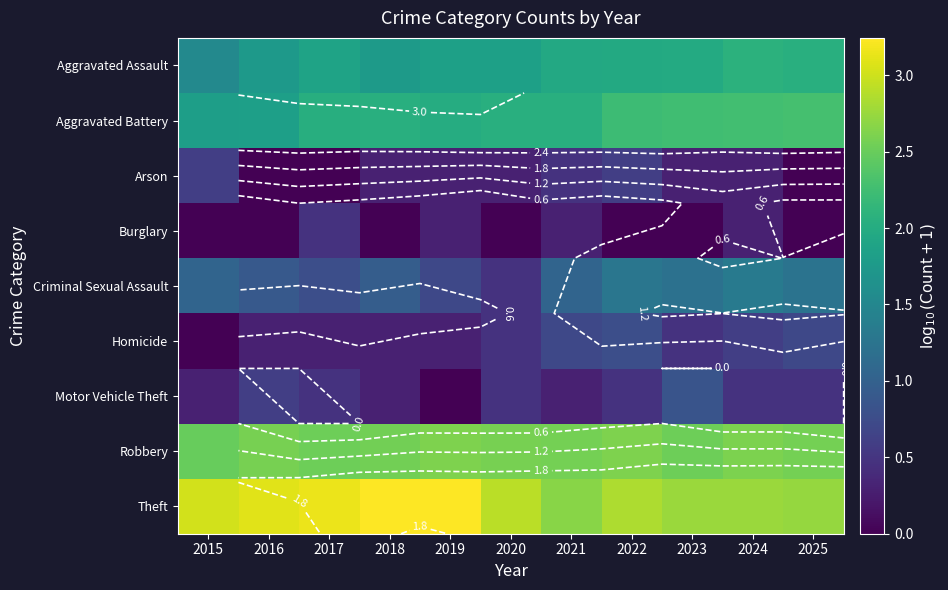

What is the spread (max minus min) of values at 2018?

3.2